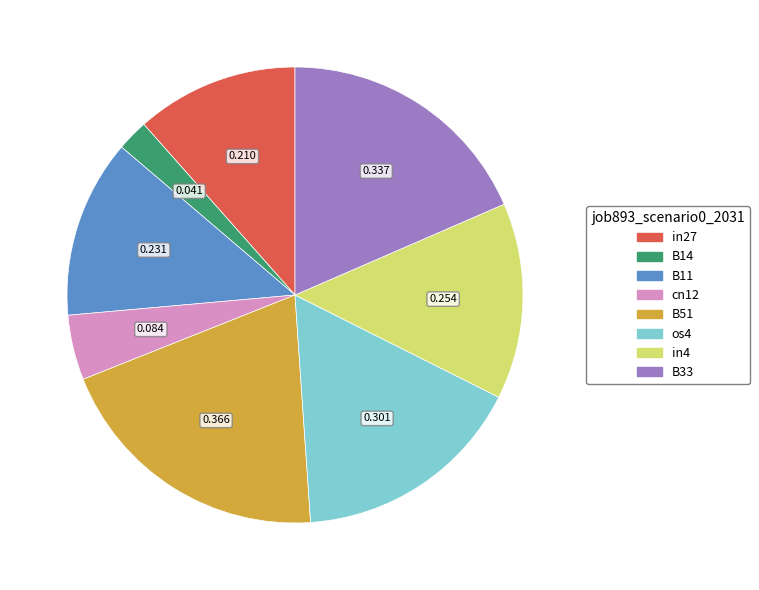

Count the number of slices in the pie.

8